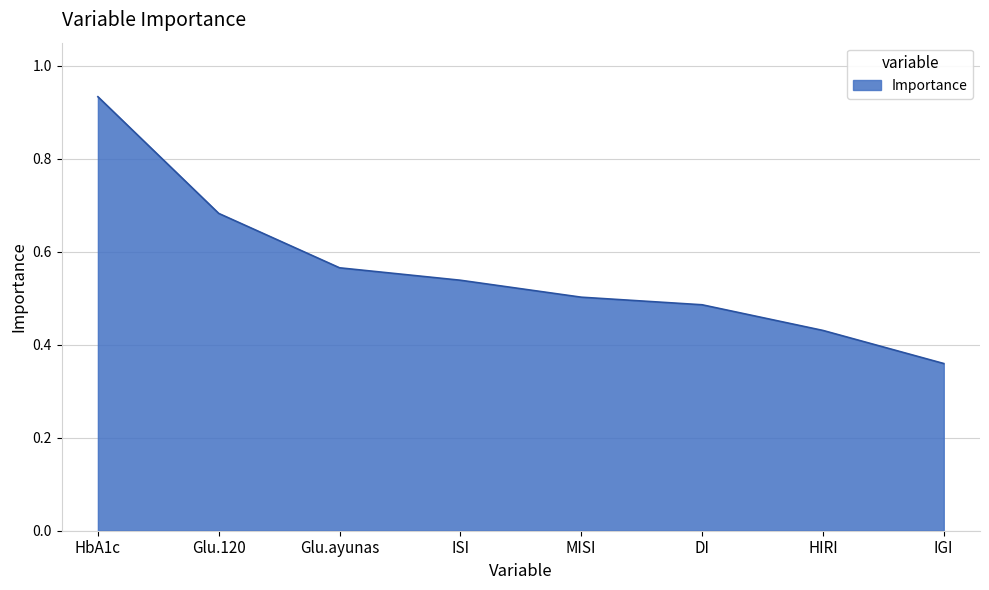

What is the difference between the second highest and second lowest values?

0.3